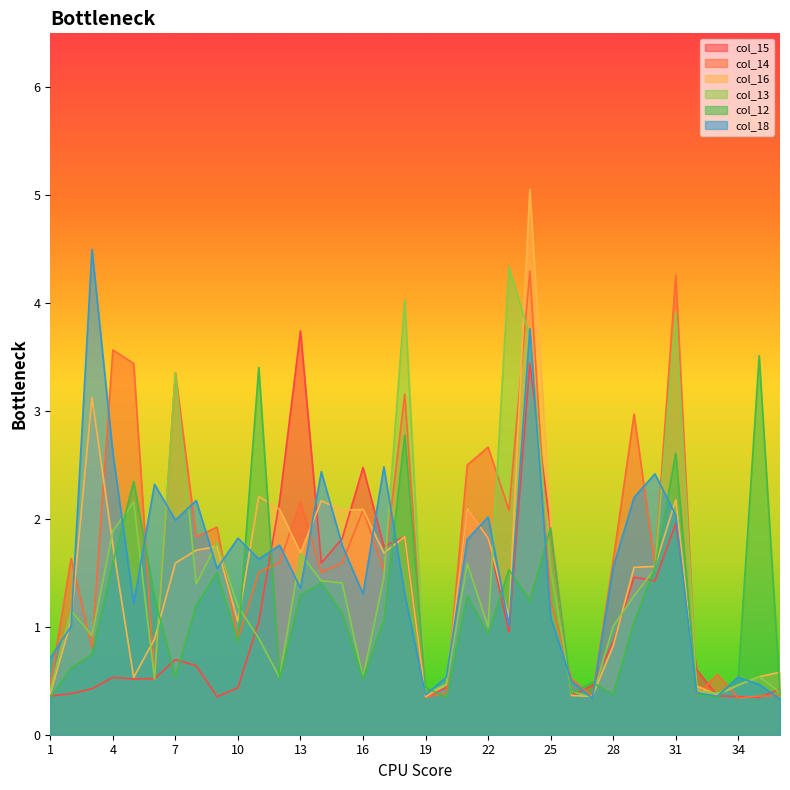

Which series has the largest total across all categories?

col_14